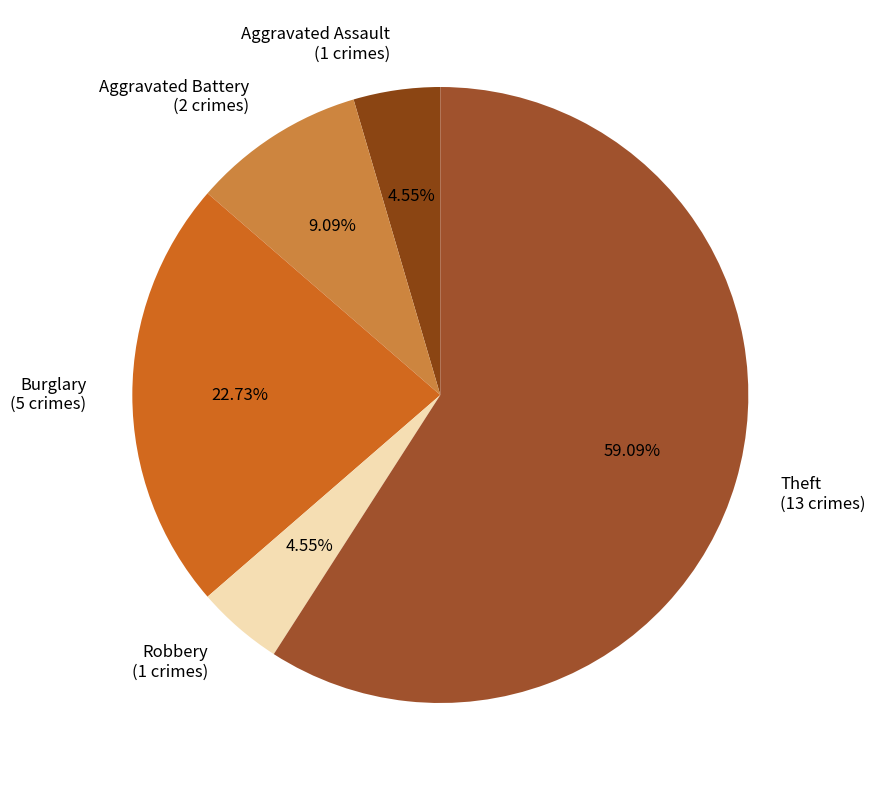

Is the sum of Aggravated Assault (1 crimes) and Robbery (1 crimes) greater than half?

No